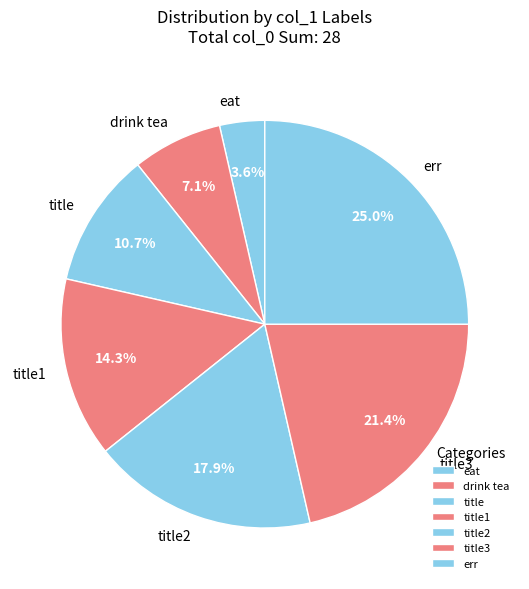

To the nearest percent, what is the difference between the largest and smallest slice percentages?

21%